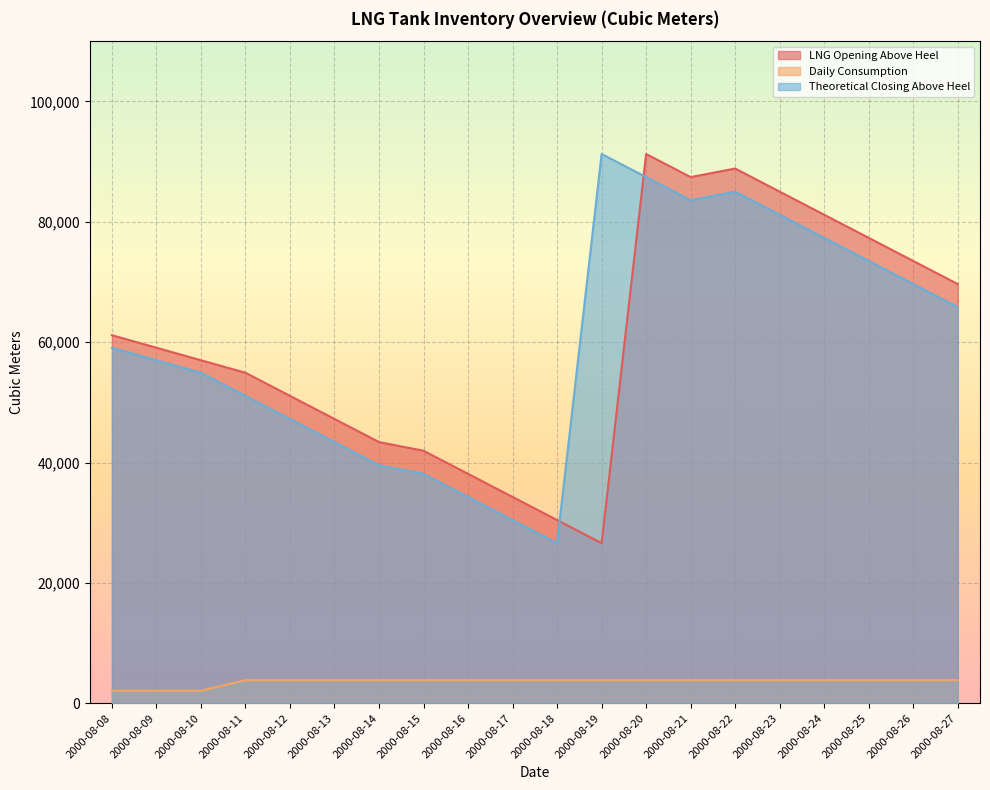

What is the value of the Daily Consumption point at the 2nd from the left?

2079.0